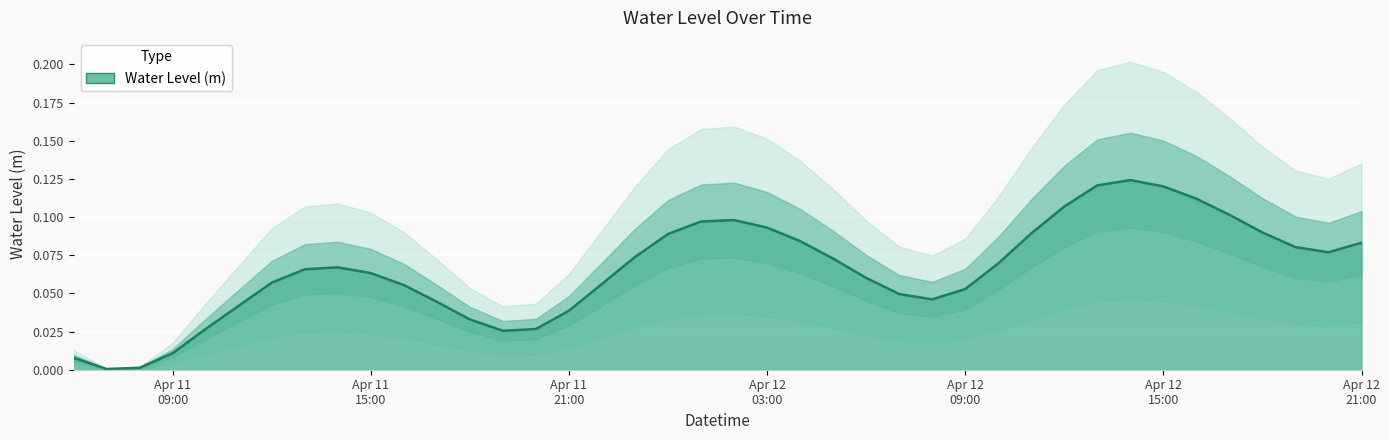

At which category does the data reach its first local valley?

2025-04-11 07:00:00